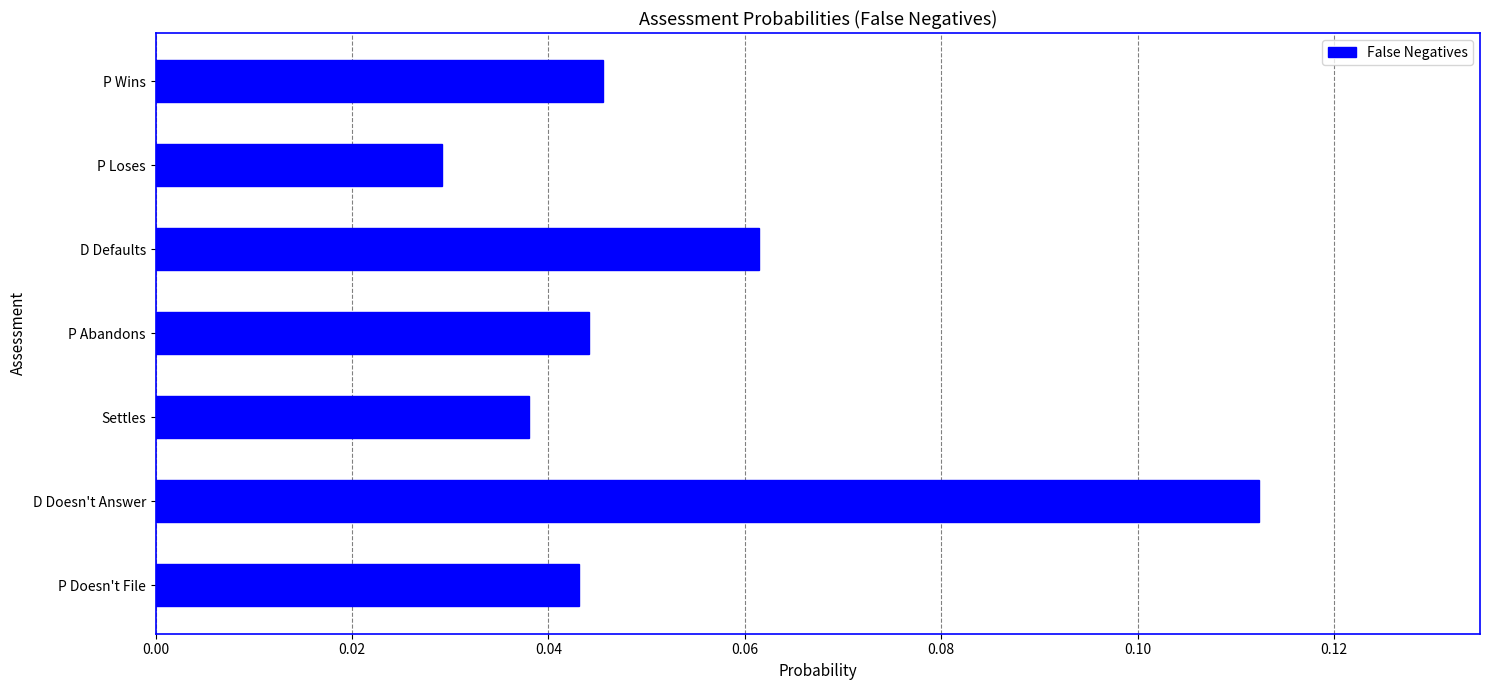

Does the chart contain stacked bars?

No